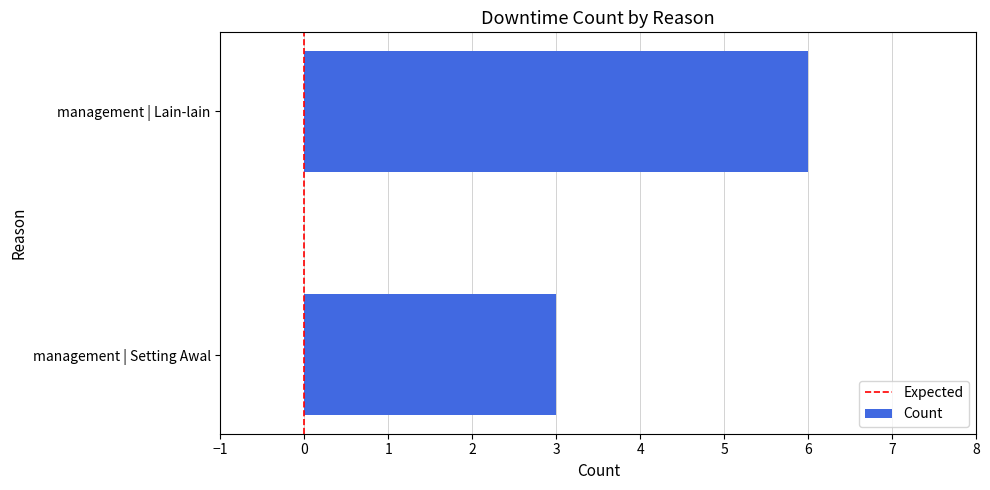

Read the value at management | Lain-lain.

6